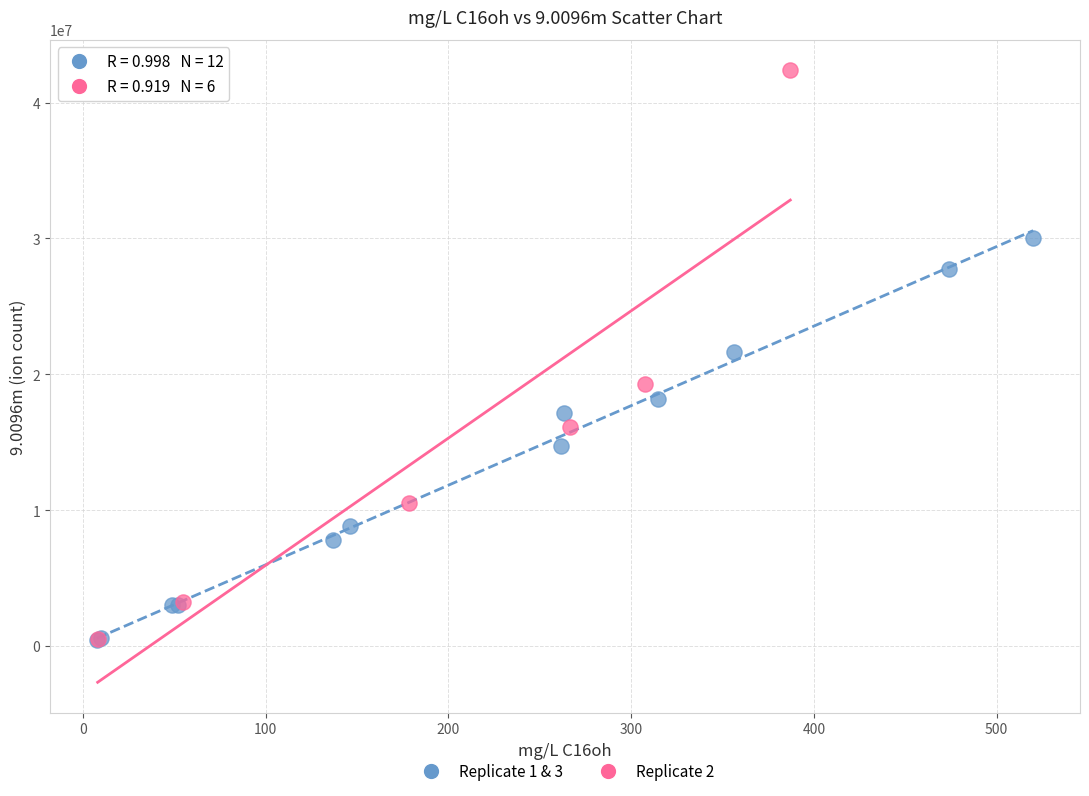

Which series contains the highest Y value?

Replicate 2